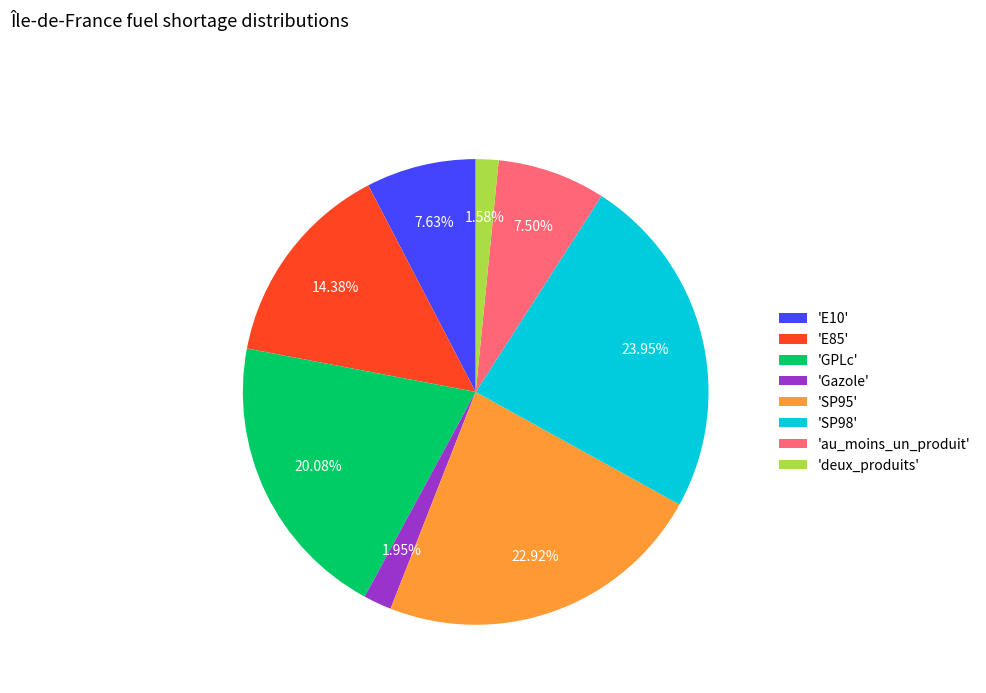

Is there any slice that represents more than half of the pie?

No